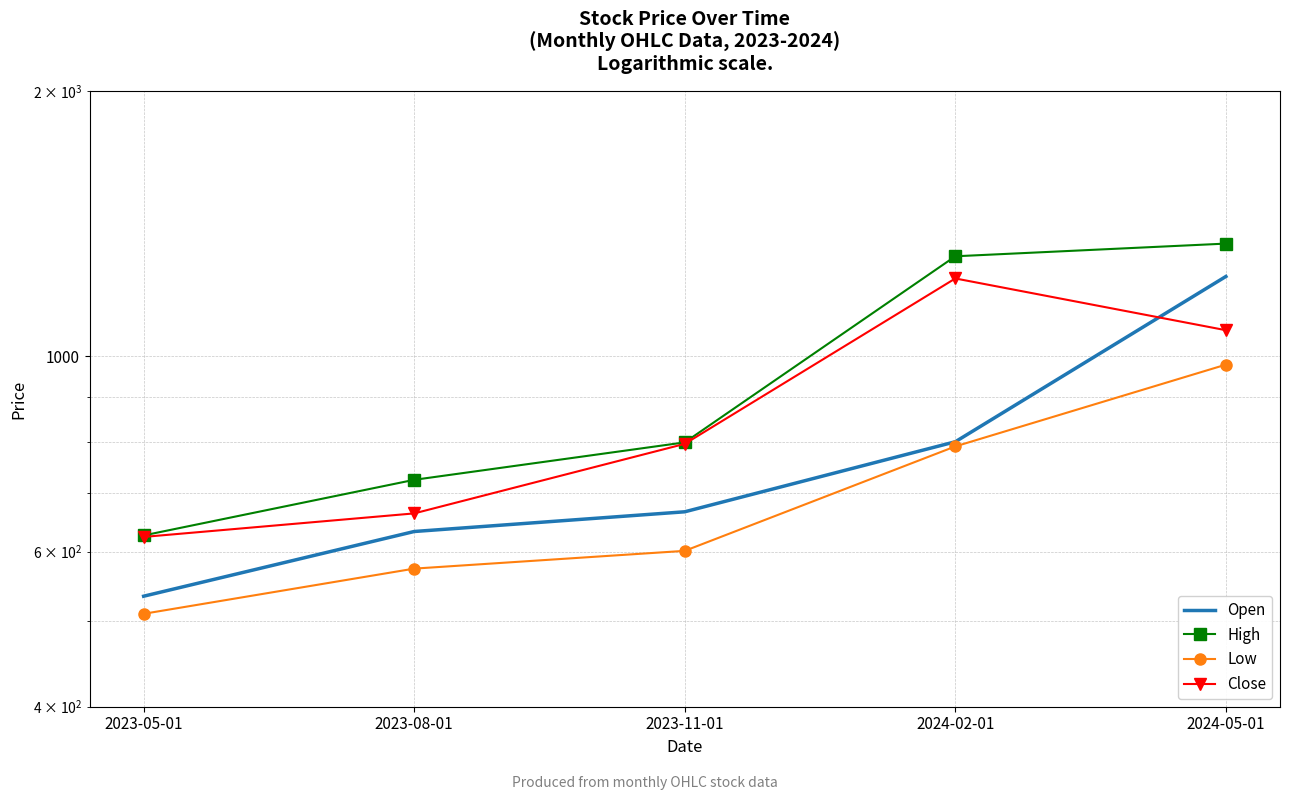

True or false: High and Low cross at least once.

False